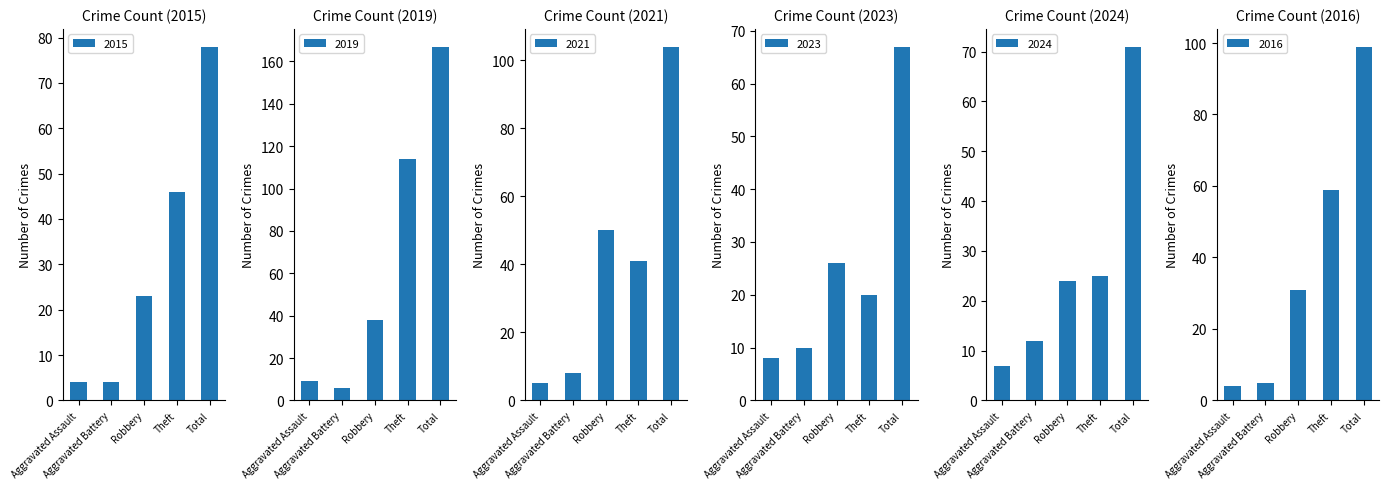

How many values in the 2015 series are below 23?

2